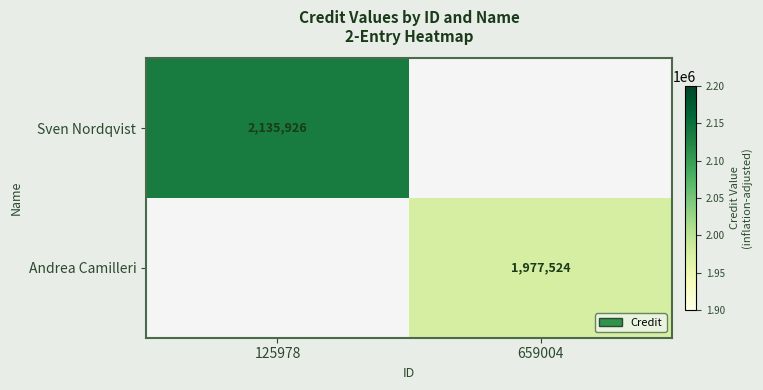

The value of Andrea Camilleri at 659004 is 577738. True or false?

False